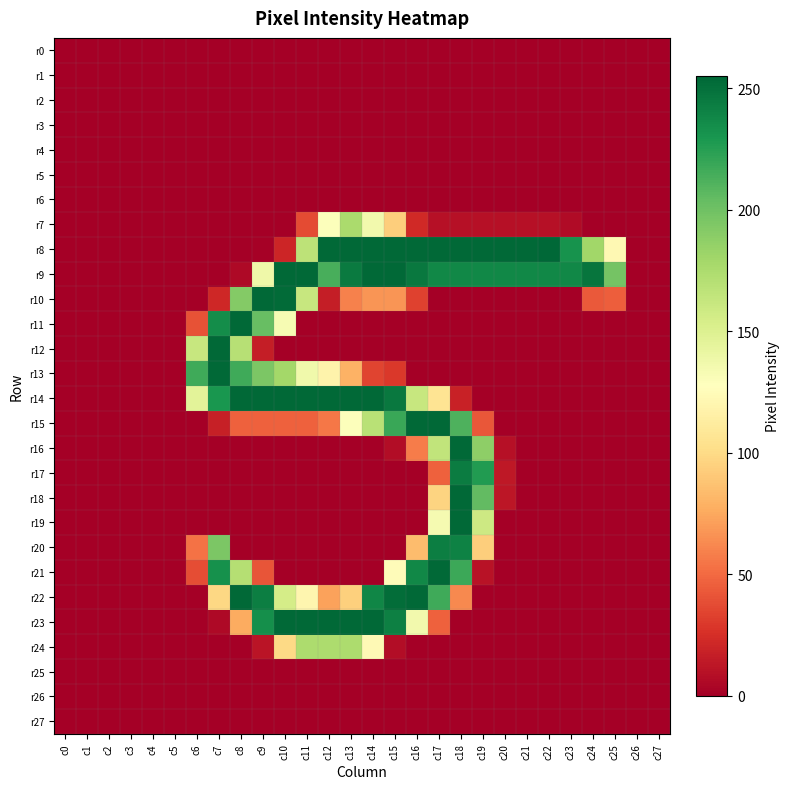

Reading left to right, transcribe all the data shown in this chart.

r0: c0=0	c1=0	c2=0	c3=0	c4=0	c5=0	c6=0	c7=0	c8=0	c9=0	c10=0	c11=0	c12=0	c13=0	c14=0	c15=0	c16=0	c17=0	c18=0	c19=0	c20=0	c21=0	c22=0	c23=0	c24=0	c25=0	c26=0	c27=0
r1: c0=0	c1=0	c2=0	c3=0	c4=0	c5=0	c6=0	c7=0	c8=0	c9=0	c10=0	c11=0	c12=0	c13=0	c14=0	c15=0	c16=0	c17=0	c18=0	c19=0	c20=0	c21=0	c22=0	c23=0	c24=0	c25=0	c26=0	c27=0
r2: c0=0	c1=0	c2=0	c3=0	c4=0	c5=0	c6=0	c7=0	c8=0	c9=0	c10=0	c11=0	c12=0	c13=0	c14=0	c15=0	c16=0	c17=0	c18=0	c19=0	c20=0	c21=0	c22=0	c23=0	c24=0	c25=0	c26=0	c27=0
r3: c0=0	c1=0	c2=0	c3=0	c4=0	c5=0	c6=0	c7=0	c8=0	c9=0	c10=0	c11=0	c12=0	c13=0	c14=0	c15=0	c16=0	c17=0	c18=0	c19=0	c20=0	c21=0	c22=0	c23=0	c24=0	c25=0	c26=0	c27=0
r4: c0=0	c1=0	c2=0	c3=0	c4=0	c5=0	c6=0	c7=0	c8=0	c9=0	c10=0	c11=0	c12=0	c13=0	c14=0	c15=0	c16=0	c17=0	c18=0	c19=0	c20=0	c21=0	c22=0	c23=0	c24=0	c25=0	c26=0	c27=0
r5: c0=0	c1=0	c2=0	c3=0	c4=0	c5=0	c6=0	c7=0	c8=0	c9=0	c10=0	c11=0	c12=0	c13=0	c14=0	c15=0	c16=0	c17=0	c18=0	c19=0	c20=0	c21=0	c22=0	c23=0	c24=0	c25=0	c26=0	c27=0
r6: c0=0	c1=0	c2=0	c3=0	c4=0	c5=0	c6=0	c7=0	c8=0	c9=0	c10=0	c11=0	c12=0	c13=0	c14=0	c15=0	c16=0	c17=0	c18=0	c19=0	c20=0	c21=0	c22=0	c23=0	c24=0	c25=0	c26=0	c27=0
r7: c0=0	c1=0	c2=0	c3=0	c4=0	c5=0	c6=0	c7=0	c8=0	c9=0	c10=0	c11=37	c12=129	c13=176	c14=136	c15=93	c16=22	c17=9	c18=9	c19=9	c20=9	c21=9	c22=9	c23=6	c24=0	c25=0	c26=0	c27=0
r8: c0=0	c1=0	c2=0	c3=0	c4=0	c5=0	c6=0	c7=0	c8=0	c9=1	c10=20	c11=167	c12=254	c13=254	c14=254	c15=254	c16=254	c17=254	c18=254	c19=254	c20=254	c21=254	c22=255	c23=232	c24=180	c25=122	c26=0	c27=0
r9: c0=0	c1=0	c2=0	c3=0	c4=0	c5=0	c6=0	c7=0	c8=5	c9=138	c10=254	c11=254	c12=214	c13=245	c14=254	c15=254	c16=246	c17=238	c18=238	c19=238	c20=238	c21=238	c22=238	c23=238	c24=248	c25=198	c26=0	c27=0
r10: c0=0	c1=0	c2=0	c3=0	c4=0	c5=0	c6=0	c7=21	c8=192	c9=254	c10=253	c11=162	c12=16	c13=59	c14=67	c15=67	c16=33	c17=0	c18=0	c19=0	c20=0	c21=0	c22=0	c23=0	c24=43	c25=45	c26=0	c27=0
r11: c0=0	c1=0	c2=0	c3=0	c4=0	c5=0	c6=40	c7=235	c8=254	c9=203	c10=133	c11=0	c12=0	c13=0	c14=0	c15=0	c16=0	c17=0	c18=0	c19=0	c20=0	c21=0	c22=0	c23=0	c24=0	c25=0	c26=0	c27=0
r12: c0=0	c1=0	c2=0	c3=0	c4=0	c5=0	c6=162	c7=254	c8=170	c9=16	c10=0	c11=0	c12=0	c13=0	c14=0	c15=0	c16=0	c17=0	c18=0	c19=0	c20=0	c21=0	c22=0	c23=0	c24=0	c25=0	c26=0	c27=0
r13: c0=0	c1=0	c2=0	c3=0	c4=0	c5=0	c6=217	c7=254	c8=217	c9=195	c10=179	c11=137	c12=118	c13=79	c14=34	c15=29	c16=0	c17=0	c18=0	c19=0	c20=0	c21=0	c22=0	c23=0	c24=0	c25=0	c26=0	c27=0
r14: c0=0	c1=0	c2=0	c3=0	c4=0	c5=0	c6=146	c7=230	c8=254	c9=254	c10=254	c11=254	c12=254	c13=254	c14=254	c15=246	c16=162	c17=106	c18=18	c19=0	c20=0	c21=0	c22=0	c23=0	c24=0	c25=0	c26=0	c27=0
r15: c0=0	c1=0	c2=0	c3=0	c4=0	c5=0	c6=0	c7=17	c8=46	c9=46	c10=46	c11=46	c12=55	c13=129	c14=169	c15=219	c16=254	c17=254	c18=212	c19=42	c20=0	c21=0	c22=0	c23=0	c24=0	c25=0	c26=0	c27=0
r16: c0=0	c1=0	c2=0	c3=0	c4=0	c5=0	c6=0	c7=0	c8=0	c9=0	c10=0	c11=0	c12=0	c13=0	c14=0	c15=7	c16=57	c17=165	c18=254	c19=188	c20=9	c21=0	c22=0	c23=0	c24=0	c25=0	c26=0	c27=0
r17: c0=0	c1=0	c2=0	c3=0	c4=0	c5=0	c6=0	c7=0	c8=0	c9=0	c10=0	c11=0	c12=0	c13=0	c14=0	c15=0	c16=0	c17=46	c18=244	c19=227	c20=13	c21=0	c22=0	c23=0	c24=0	c25=0	c26=0	c27=0
r18: c0=0	c1=0	c2=0	c3=0	c4=0	c5=0	c6=0	c7=0	c8=0	c9=0	c10=0	c11=0	c12=0	c13=0	c14=0	c15=0	c16=0	c17=96	c18=254	c19=205	c20=12	c21=0	c22=0	c23=0	c24=0	c25=0	c26=0	c27=0
r19: c0=0	c1=0	c2=0	c3=0	c4=0	c5=0	c6=0	c7=0	c8=0	c9=0	c10=0	c11=0	c12=0	c13=0	c14=0	c15=0	c16=0	c17=134	c18=254	c19=159	c20=0	c21=0	c22=0	c23=0	c24=0	c25=0	c26=0	c27=0
r20: c0=0	c1=0	c2=0	c3=0	c4=0	c5=0	c6=53	c7=195	c8=0	c9=0	c10=0	c11=0	c12=0	c13=0	c14=0	c15=0	c16=84	c17=243	c18=241	c19=93	c20=0	c21=0	c22=0	c23=0	c24=0	c25=0	c26=0	c27=0
r21: c0=0	c1=0	c2=0	c3=0	c4=0	c5=0	c6=38	c7=233	c8=171	c9=41	c10=0	c11=0	c12=0	c13=0	c14=0	c15=125	c16=238	c17=254	c18=218	c19=10	c20=0	c21=0	c22=0	c23=0	c24=0	c25=0	c26=0	c27=0
r22: c0=0	c1=0	c2=0	c3=0	c4=0	c5=0	c6=0	c7=98	c8=254	c9=243	c10=155	c11=120	c12=72	c13=94	c14=239	c15=252	c16=254	c17=217	c18=62	c19=0	c20=0	c21=0	c22=0	c23=0	c24=0	c25=0	c26=0	c27=0
r23: c0=0	c1=0	c2=0	c3=0	c4=0	c5=0	c6=0	c7=5	c8=76	c9=234	c10=254	c11=254	c12=254	c13=254	c14=254	c15=242	c16=136	c17=46	c18=0	c19=0	c20=0	c21=0	c22=0	c23=0	c24=0	c25=0	c26=0	c27=0
r24: c0=0	c1=0	c2=0	c3=0	c4=0	c5=0	c6=0	c7=0	c8=0	c9=11	c10=99	c11=175	c12=175	c13=175	c14=123	c15=7	c16=0	c17=0	c18=0	c19=0	c20=0	c21=0	c22=0	c23=0	c24=0	c25=0	c26=0	c27=0
r25: c0=0	c1=0	c2=0	c3=0	c4=0	c5=0	c6=0	c7=0	c8=0	c9=0	c10=0	c11=0	c12=0	c13=0	c14=0	c15=0	c16=0	c17=0	c18=0	c19=0	c20=0	c21=0	c22=0	c23=0	c24=0	c25=0	c26=0	c27=0
r26: c0=0	c1=0	c2=0	c3=0	c4=0	c5=0	c6=0	c7=0	c8=0	c9=0	c10=0	c11=0	c12=0	c13=0	c14=0	c15=0	c16=0	c17=0	c18=0	c19=0	c20=0	c21=0	c22=0	c23=0	c24=0	c25=0	c26=0	c27=0
r27: c0=0	c1=0	c2=0	c3=0	c4=0	c5=0	c6=0	c7=0	c8=0	c9=0	c10=0	c11=0	c12=0	c13=0	c14=0	c15=0	c16=0	c17=0	c18=0	c19=0	c20=0	c21=0	c22=0	c23=0	c24=0	c25=0	c26=0	c27=0